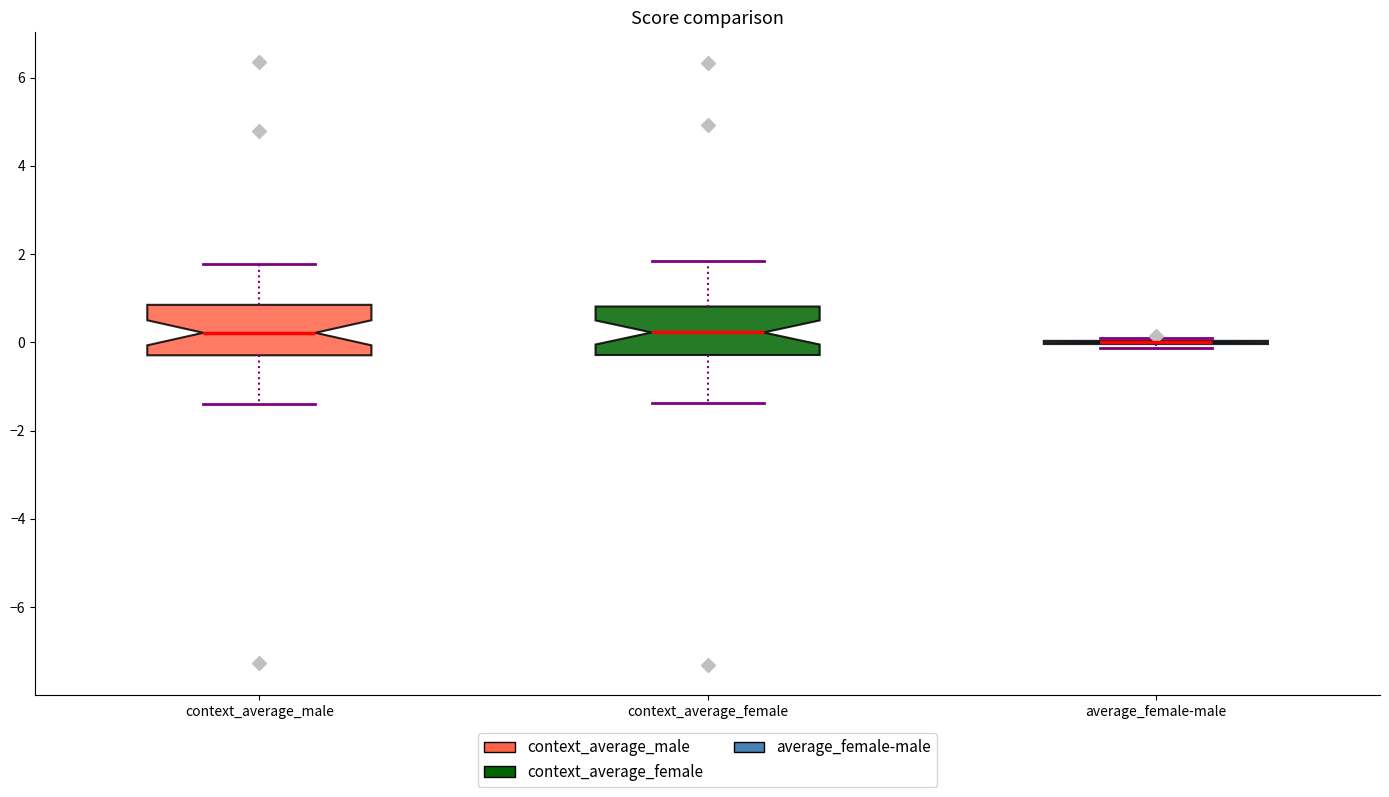

Reading left to right, read every box against the y-axis: the position of its median line, the range the box covers, and the ends of its whiskers. The values are not printed on the chart, so give them approximately, as read against the axis.

context_average_male: median 0.2, box -0.2 to 0.8, whiskers -1.4 to 1.8
context_average_female: median 0.2, box -0.2 to 0.8, whiskers -1.4 to 1.8
average_female-male: box collapsed to a line at 0.0, whiskers -0.2 to 0.2